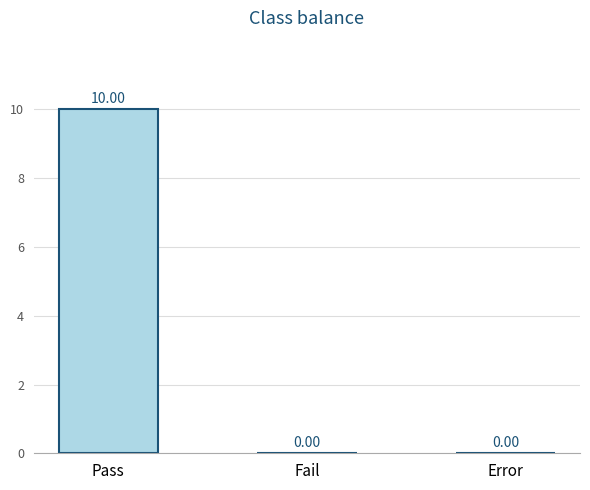

What is the sum of the values at Pass and Error?

10